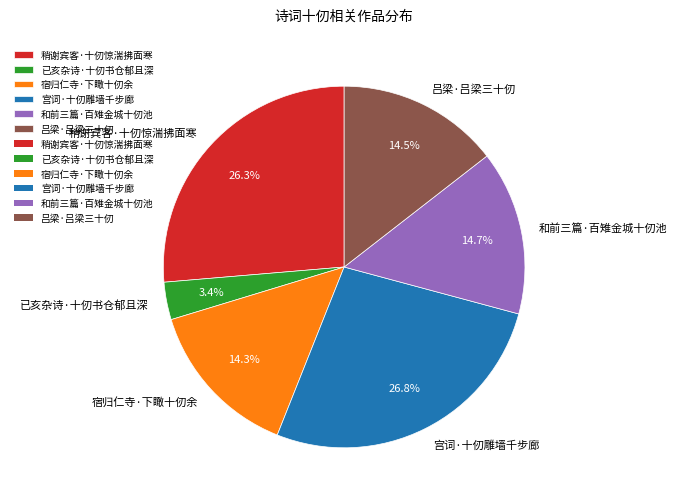

To the nearest percent, what is the difference between the largest and smallest slice percentages?

23%